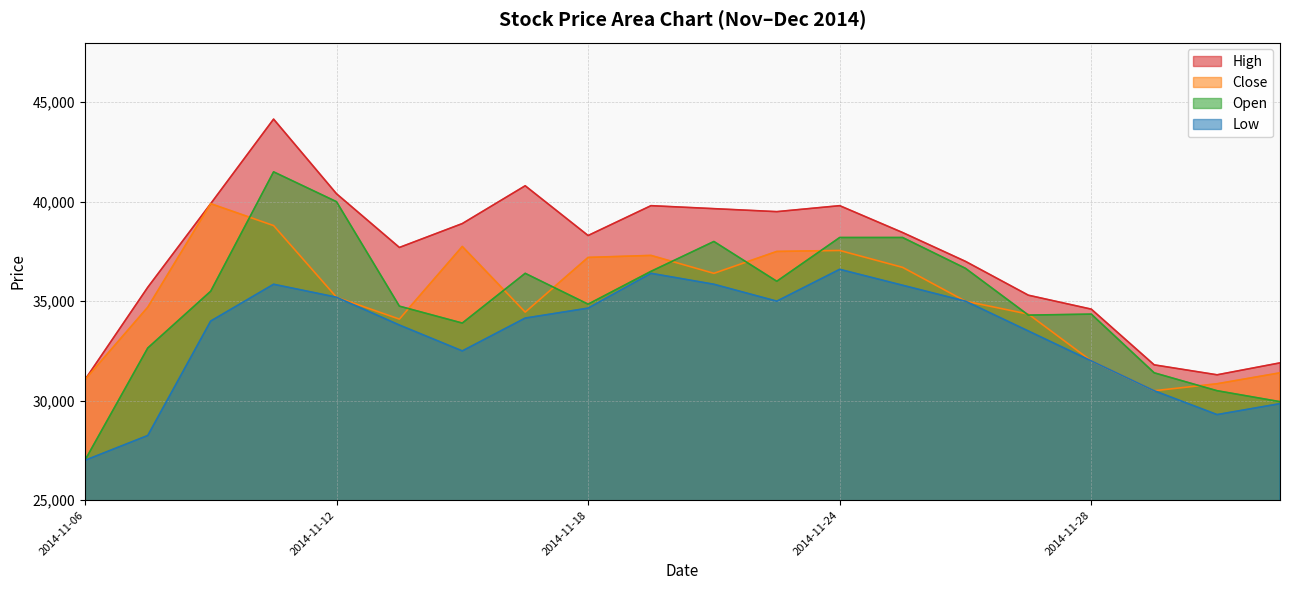

At which category is the sum across all series the highest?

2014-11-11